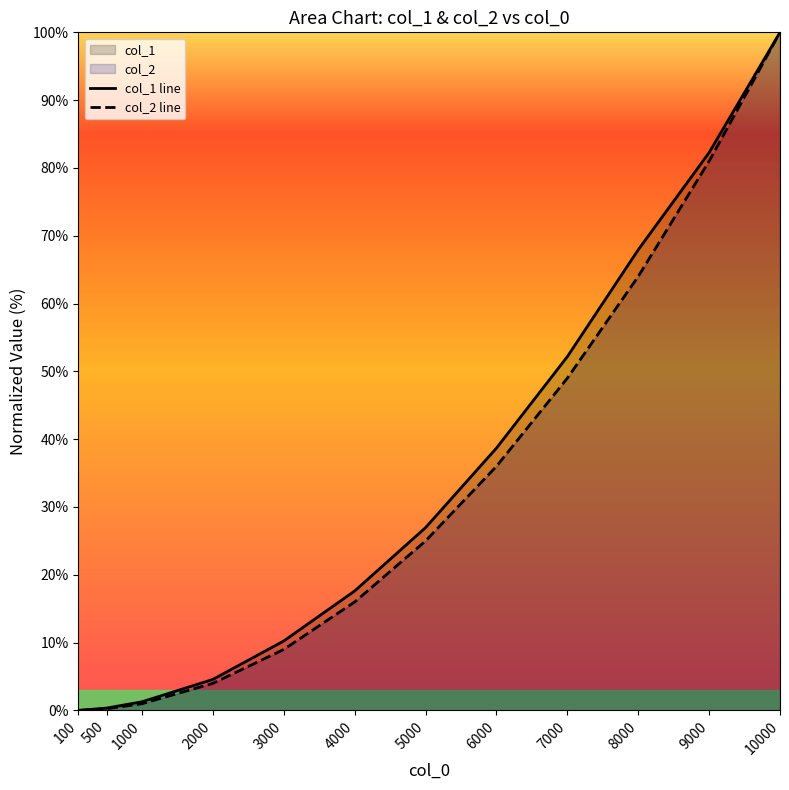

Reading right to left, extract all data points from this chart.

col_1 line: 10000=100.0	9000=82.3	8000=67.9	7000=52.2	6000=38.7	5000=27.0	4000=17.6	3000=10.2	2000=4.6	1000=1.3	500=0.3	100=0.0
col_2 line: 10000=100.0	9000=81.0	8000=64.0	7000=49.0	6000=36.0	5000=25.0	4000=16.0	3000=9.0	2000=4.0	1000=1.0	500=0.2	100=0.0